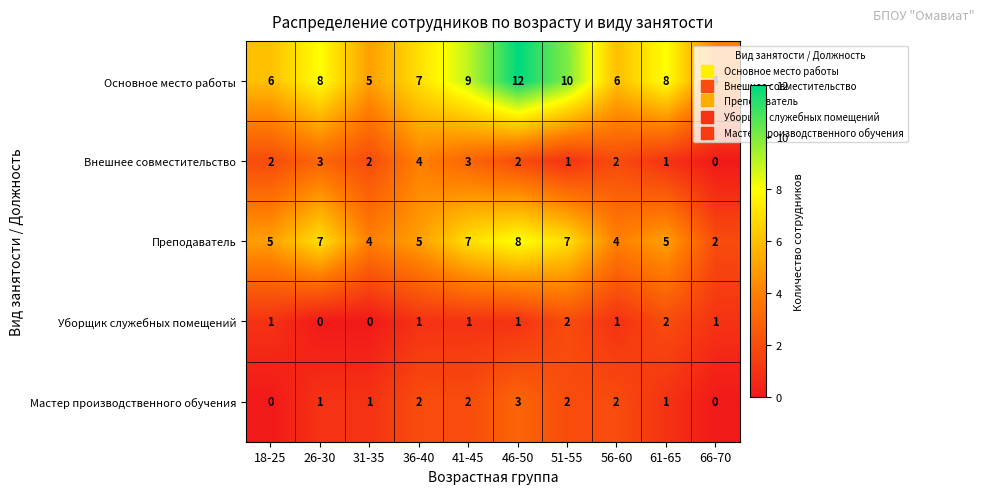

What is the sum of the Основное место работы values at 46-50 and 66-70?

16